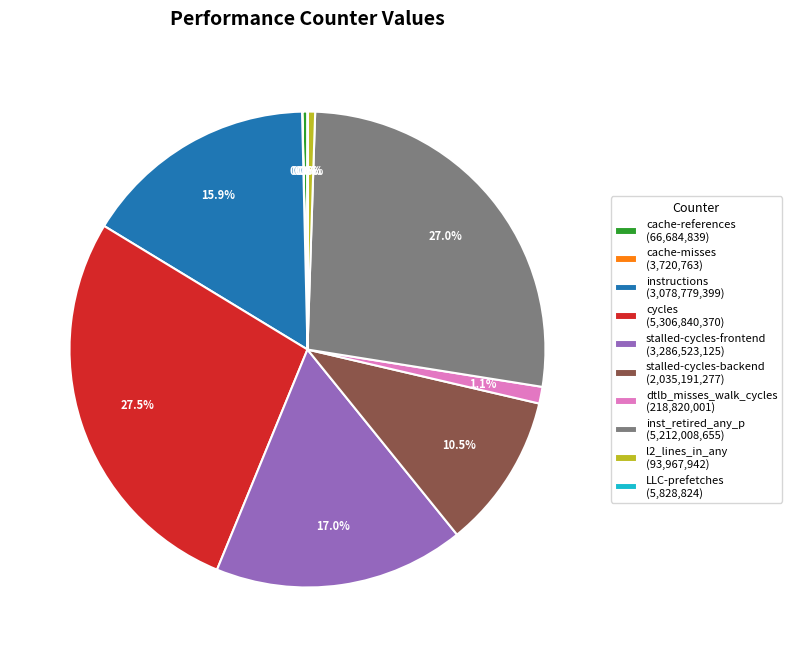

Combined, do stalled-cycles-backend (2,035,191,277) and stalled-cycles-frontend (3,286,523,125) account for over 50%?

No